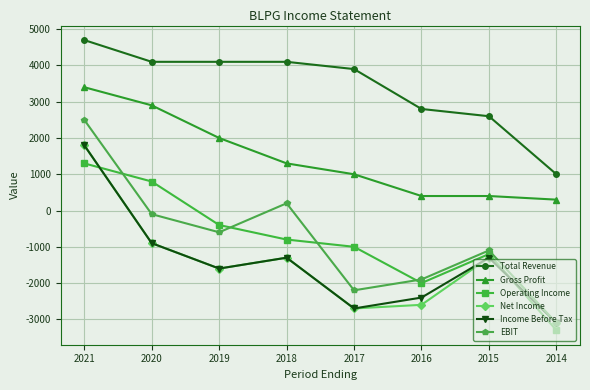

At which category does EBIT reach its first local valley?

2019